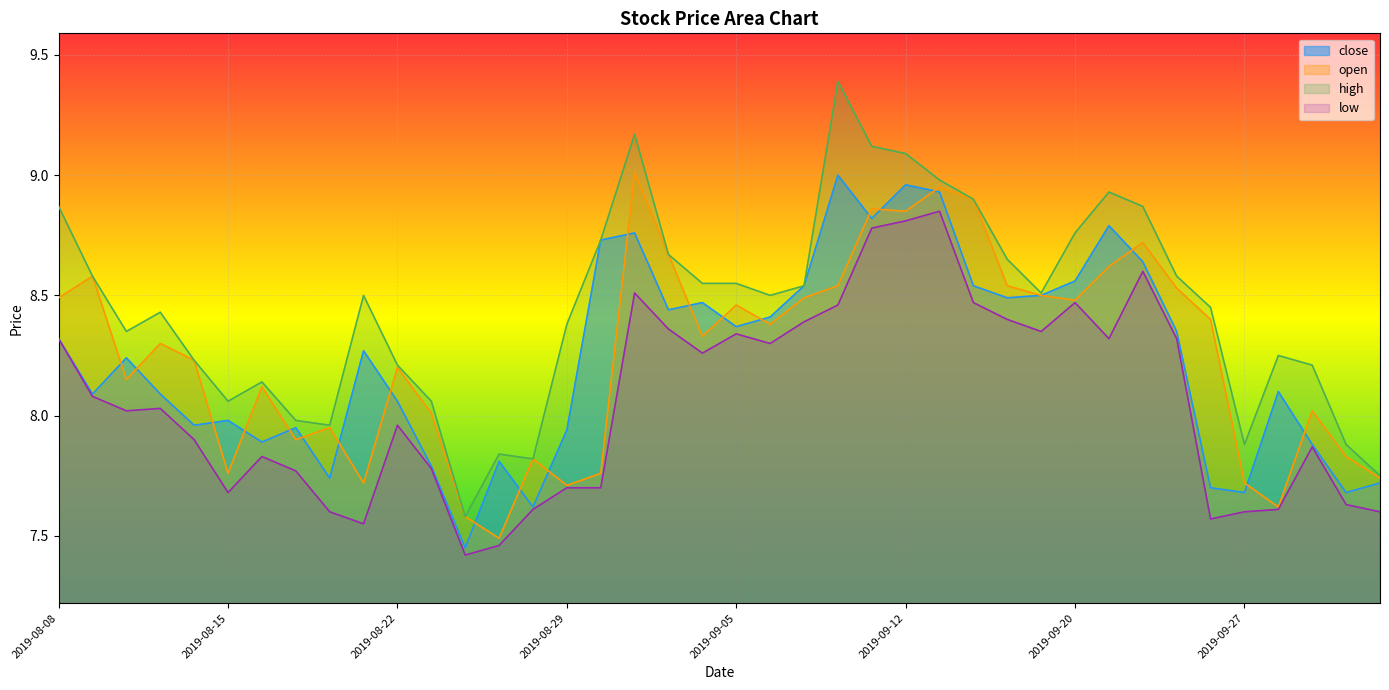

Reading right to left, extract all data points from this chart.

close: 2019-10-10=7.7	2019-10-09=7.7	2019-10-08=7.9	2019-09-30=8.1	2019-09-27=7.7	2019-09-26=7.7	2019-09-25=8.3	2019-09-24=8.6	2019-09-23=8.8	2019-09-20=8.6	2019-09-19=8.5	2019-09-18=8.5	2019-09-17=8.5	2019-09-16=8.9	2019-09-12=9.0	2019-09-11=8.8	2019-09-10=9.0	2019-09-09=8.5	2019-09-06=8.4	2019-09-05=8.4	2019-09-04=8.5	2019-09-03=8.4	2019-09-02=8.8	2019-08-30=8.7	2019-08-29=7.9	2019-08-28=7.6	2019-08-27=7.8	2019-08-26=7.5	2019-08-23=7.8	2019-08-22=8.1	2019-08-21=8.3	2019-08-20=7.7	2019-08-19=8.0	2019-08-16=7.9	2019-08-15=8.0	2019-08-14=8.0	2019-08-13=8.1	2019-08-12=8.2	2019-08-09=8.1	2019-08-08=8.3
open: 2019-10-10=7.7	2019-10-09=7.8	2019-10-08=8.0	2019-09-30=7.6	2019-09-27=7.7	2019-09-26=8.4	2019-09-25=8.5	2019-09-24=8.7	2019-09-23=8.6	2019-09-20=8.5	2019-09-19=8.5	2019-09-18=8.5	2019-09-17=8.9	2019-09-16=8.9	2019-09-12=8.8	2019-09-11=8.9	2019-09-10=8.5	2019-09-09=8.5	2019-09-06=8.4	2019-09-05=8.5	2019-09-04=8.3	2019-09-03=8.7	2019-09-02=9.0	2019-08-30=7.8	2019-08-29=7.7	2019-08-28=7.8	2019-08-27=7.5	2019-08-26=7.6	2019-08-23=8.0	2019-08-22=8.2	2019-08-21=7.7	2019-08-20=8.0	2019-08-19=7.9	2019-08-16=8.1	2019-08-15=7.8	2019-08-14=8.2	2019-08-13=8.3	2019-08-12=8.2	2019-08-09=8.6	2019-08-08=8.5
high: 2019-10-10=7.8	2019-10-09=7.9	2019-10-08=8.2	2019-09-30=8.2	2019-09-27=7.9	2019-09-26=8.4	2019-09-25=8.6	2019-09-24=8.9	2019-09-23=8.9	2019-09-20=8.8	2019-09-19=8.5	2019-09-18=8.7	2019-09-17=8.9	2019-09-16=9.0	2019-09-12=9.1	2019-09-11=9.1	2019-09-10=9.4	2019-09-09=8.5	2019-09-06=8.5	2019-09-05=8.6	2019-09-04=8.6	2019-09-03=8.7	2019-09-02=9.2	2019-08-30=8.7	2019-08-29=8.4	2019-08-28=7.8	2019-08-27=7.8	2019-08-26=7.6	2019-08-23=8.1	2019-08-22=8.2	2019-08-21=8.5	2019-08-20=8.0	2019-08-19=8.0	2019-08-16=8.1	2019-08-15=8.1	2019-08-14=8.2	2019-08-13=8.4	2019-08-12=8.3	2019-08-09=8.6	2019-08-08=8.9
low: 2019-10-10=7.6	2019-10-09=7.6	2019-10-08=7.9	2019-09-30=7.6	2019-09-27=7.6	2019-09-26=7.6	2019-09-25=8.3	2019-09-24=8.6	2019-09-23=8.3	2019-09-20=8.5	2019-09-19=8.3	2019-09-18=8.4	2019-09-17=8.5	2019-09-16=8.8	2019-09-12=8.8	2019-09-11=8.8	2019-09-10=8.5	2019-09-09=8.4	2019-09-06=8.3	2019-09-05=8.3	2019-09-04=8.3	2019-09-03=8.4	2019-09-02=8.5	2019-08-30=7.7	2019-08-29=7.7	2019-08-28=7.6	2019-08-27=7.5	2019-08-26=7.4	2019-08-23=7.8	2019-08-22=8.0	2019-08-21=7.5	2019-08-20=7.6	2019-08-19=7.8	2019-08-16=7.8	2019-08-15=7.7	2019-08-14=7.9	2019-08-13=8.0	2019-08-12=8.0	2019-08-09=8.1	2019-08-08=8.3